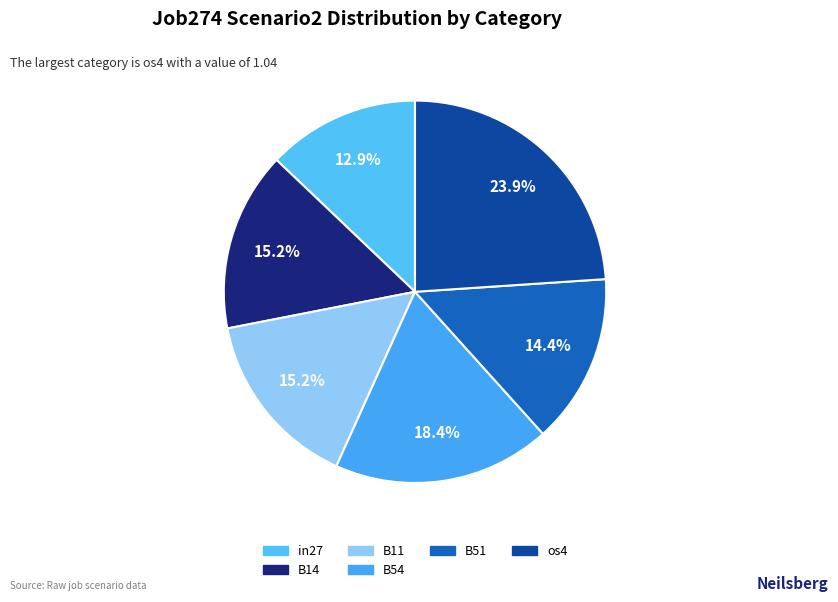

Count the number of slices in the pie.

6